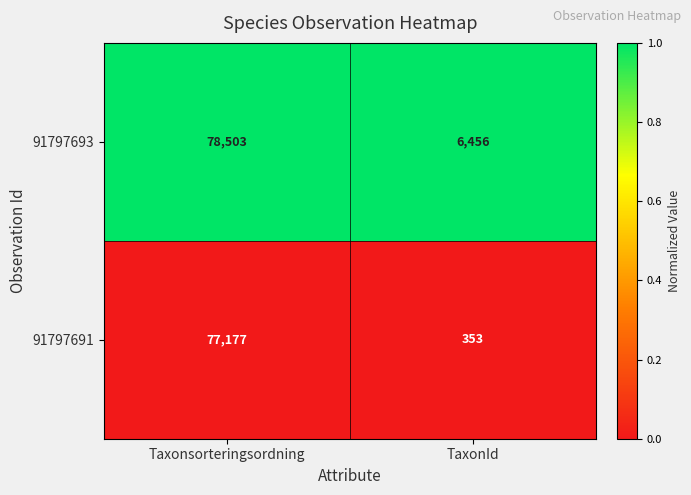

The 91797693 series shows 49419 at Taxonsorteringsordning. True or false?

False